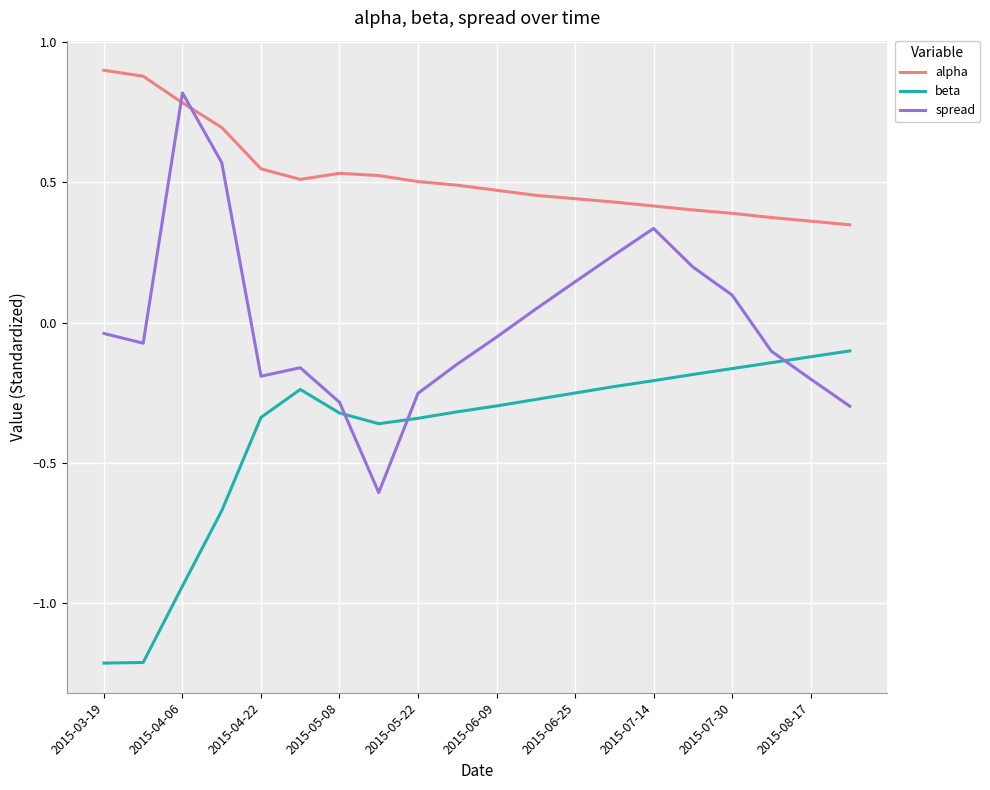

Which series has the largest total across all categories?

alpha